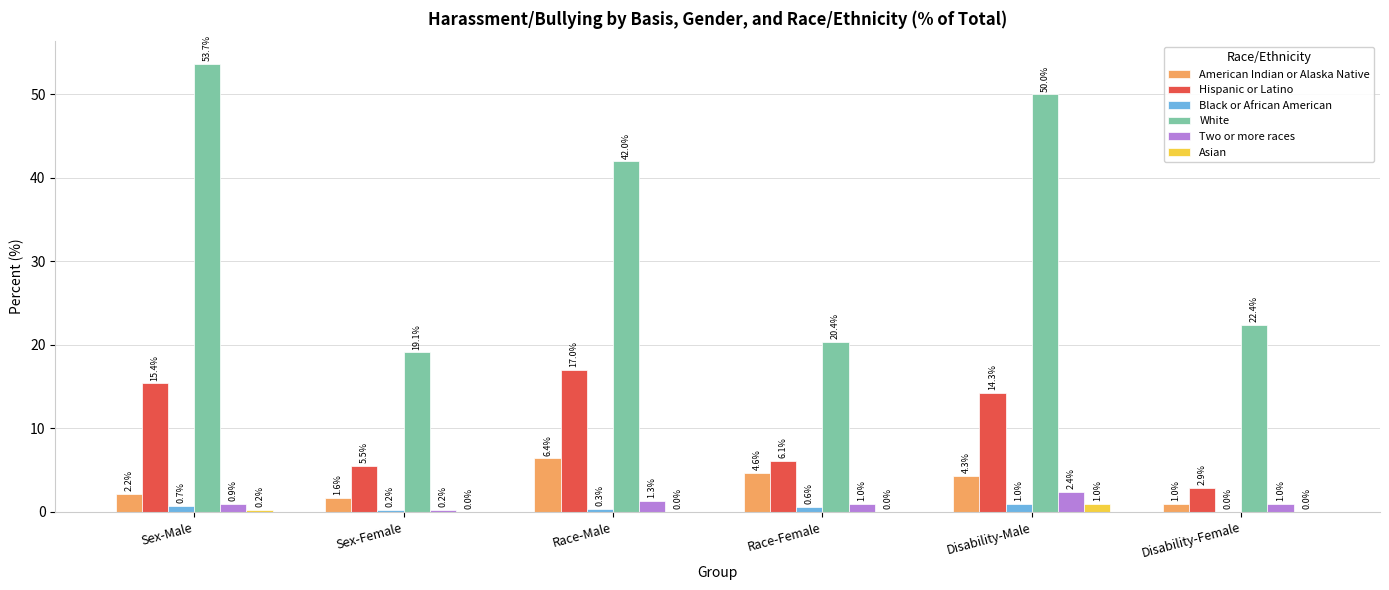

Which series has the largest total across all categories?

White